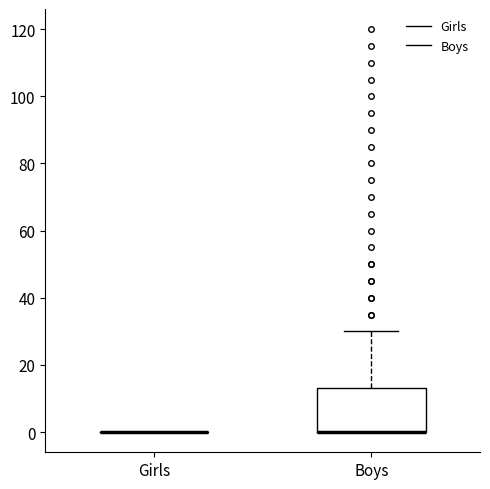

Reading left to right, read every box against the y-axis: the position of its median line, the range the box covers, and the ends of its whiskers. The values are not printed on the chart, so give them approximately, as read against the axis.

Girls: box collapsed to a line at 0, whiskers 0 to 0
Boys: median 0 (drawn on the box's lower edge), box 0 to 14, whiskers 0 to 30